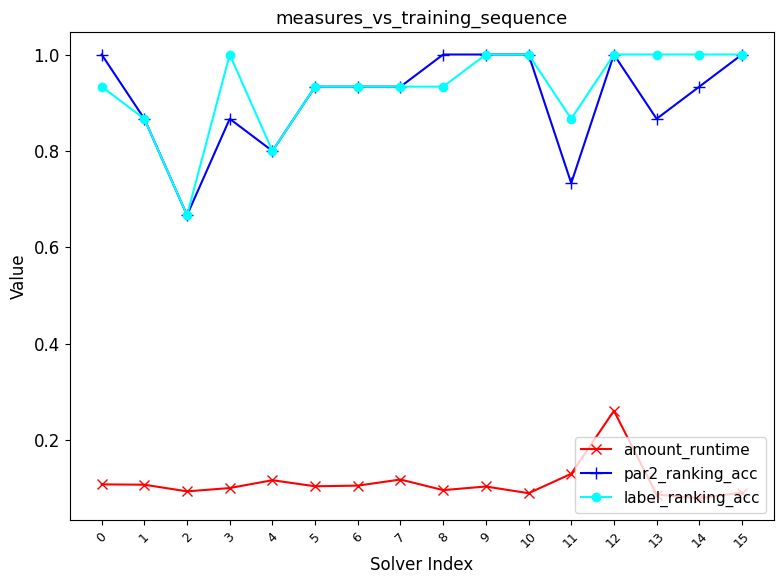

Does the chart display data point markers on the line(s)?

Yes